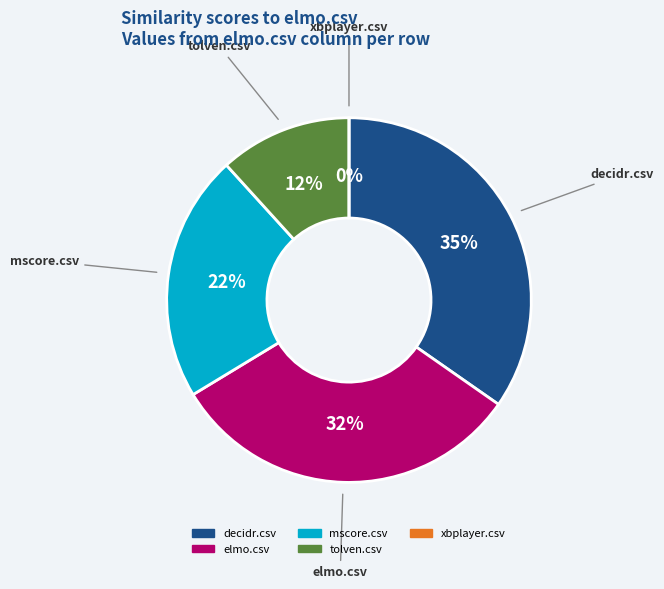

Is there a majority slice in this chart?

No